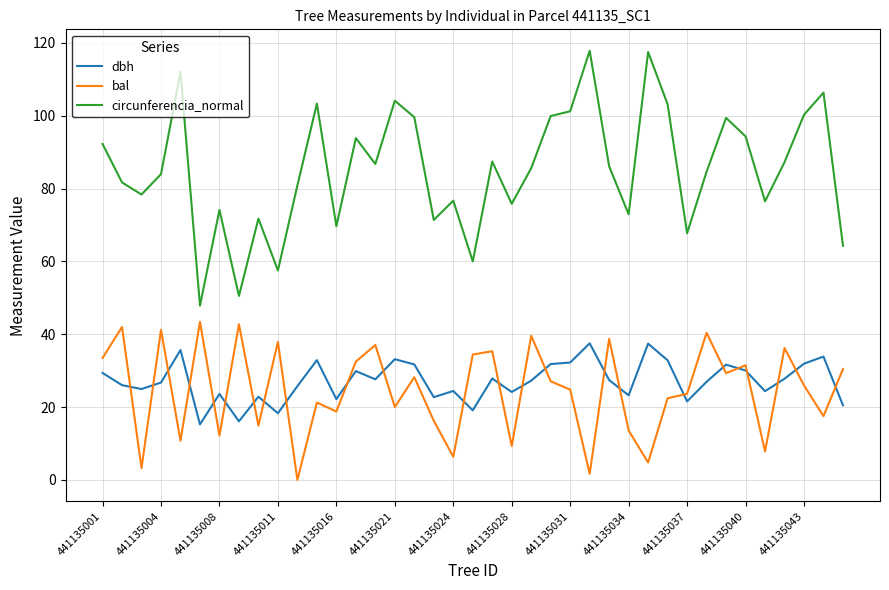

What is the greatest value displayed?

117.8